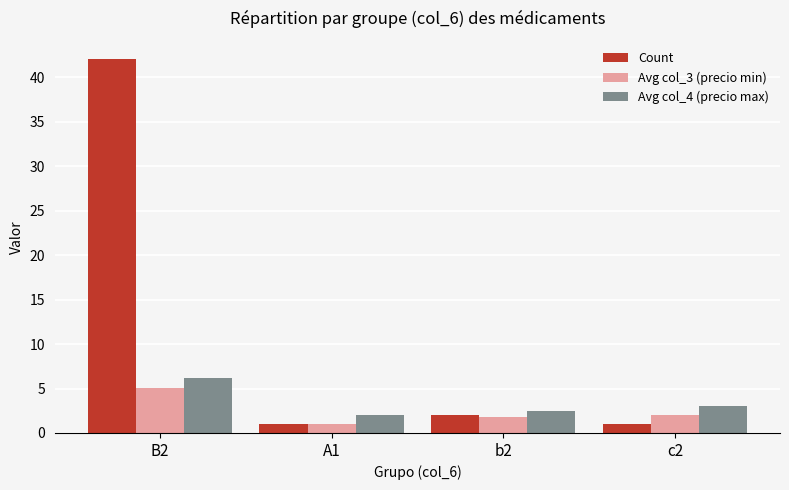

What is the sum of all Avg col_4 (precio max) values?

13.7